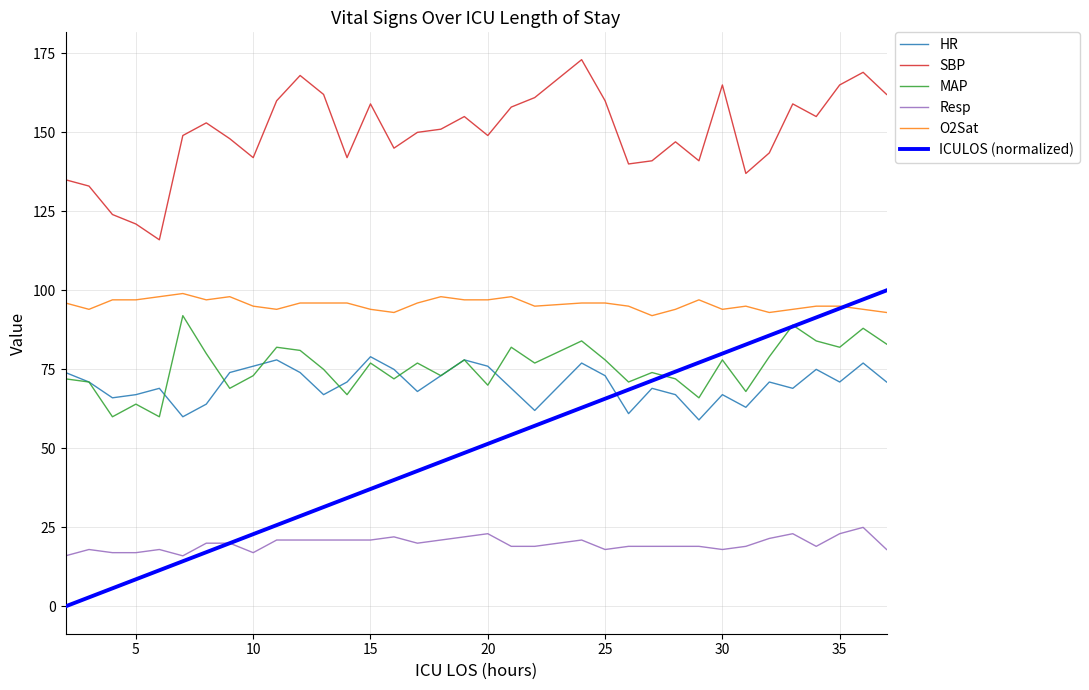

Count the number of categories in the chart.

35